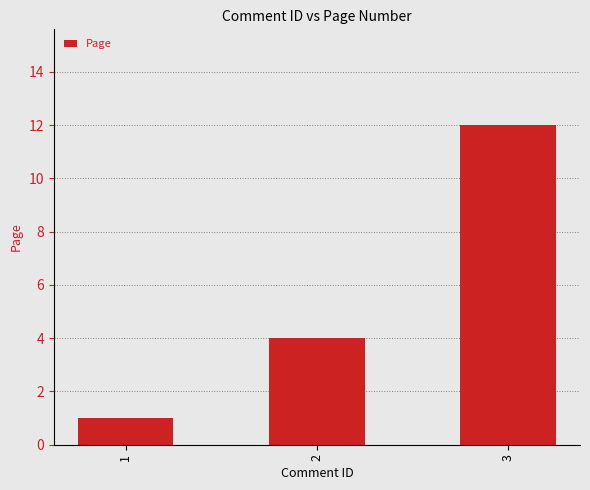

At which label is the value closest to 6?

2